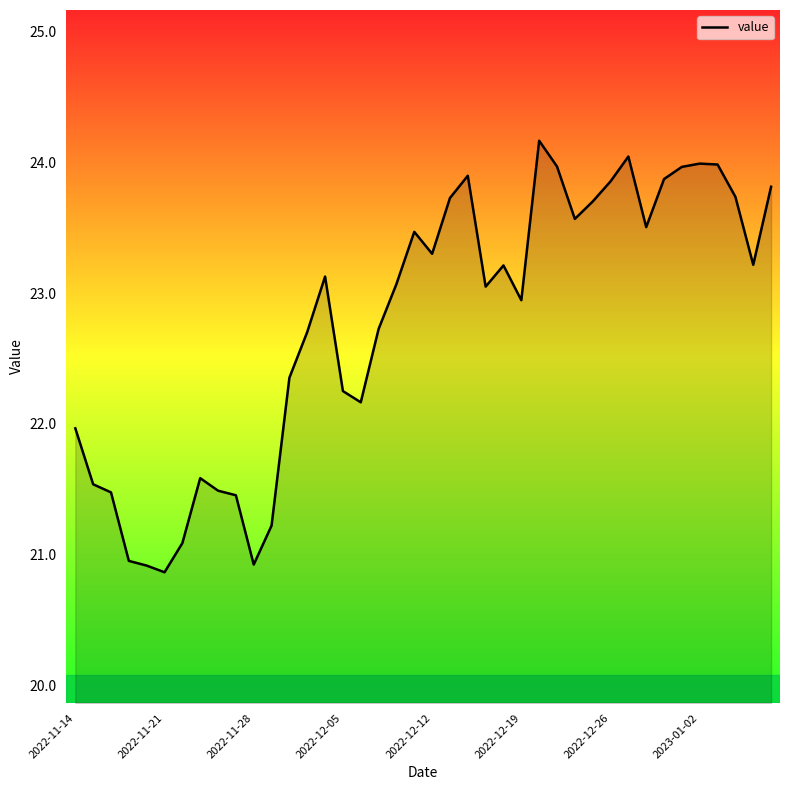

What is the minimum value shown in the chart?

20.9